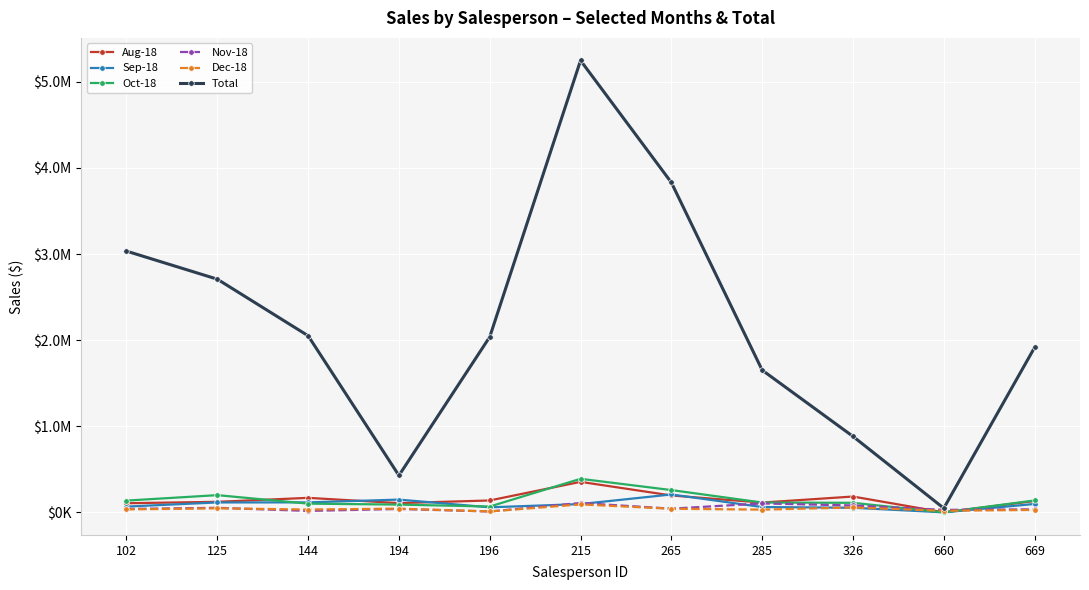

At which label does Nov-18 first exceed 39370?

102